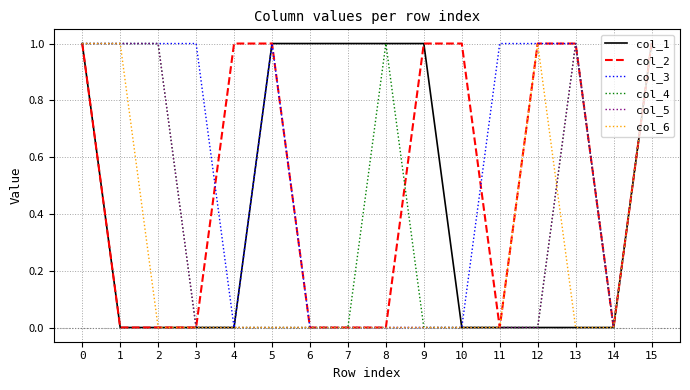

Reading left to right, what are all the values shown in this chart?

col_1: 1	0	0	0	0	1	1	1	1	1	0	0	0	0	0	1
col_2: 1	0	0	0	1	1	0	0	0	1	1	0	1	1	0	1
col_3: 1	1	1	1	0	1	0	0	0	0	0	1	1	1	0	1
col_4: 1	1	1	0	0	0	0	0	1	0	0	0	0	1	0	1
col_5: 1	1	1	0	0	0	0	0	0	0	0	0	0	1	0	1
col_6: 1	1	0	0	0	0	0	0	0	0	0	0	1	0	0	1